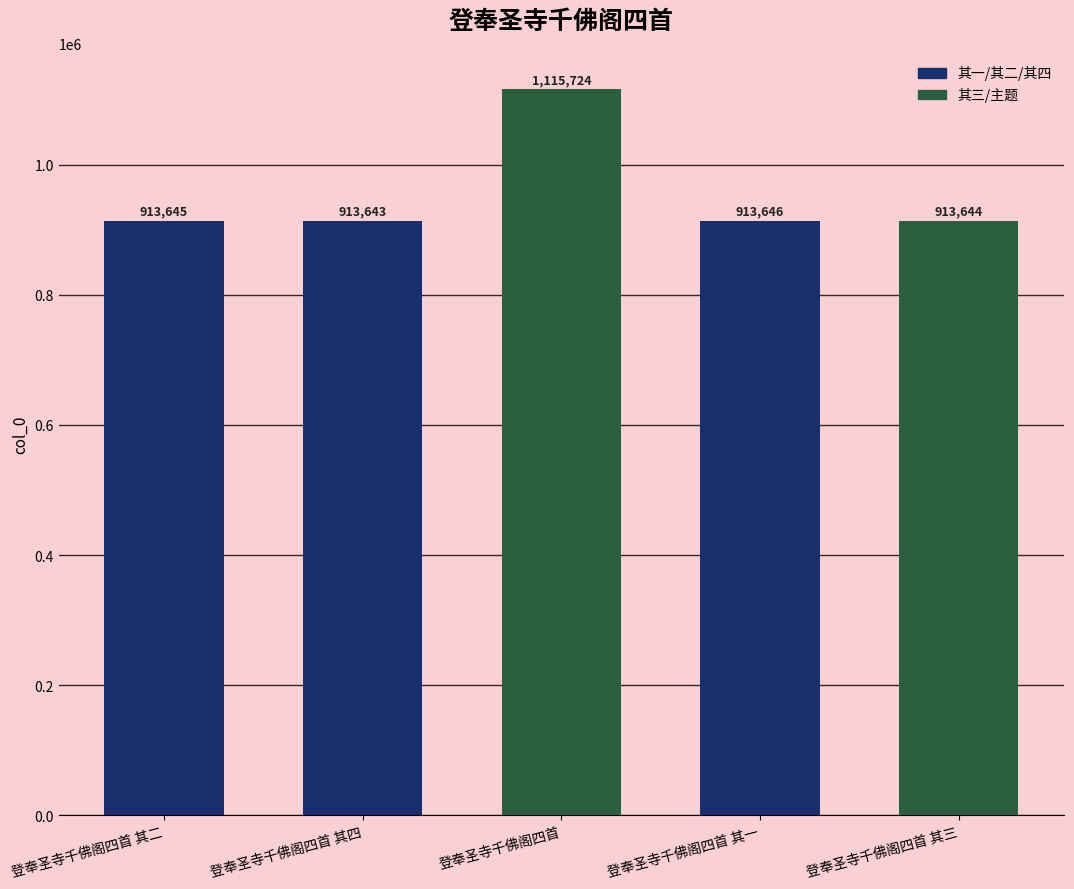

What is the label of the 4th bar from the right?

登奉圣寺千佛阁四首 其四